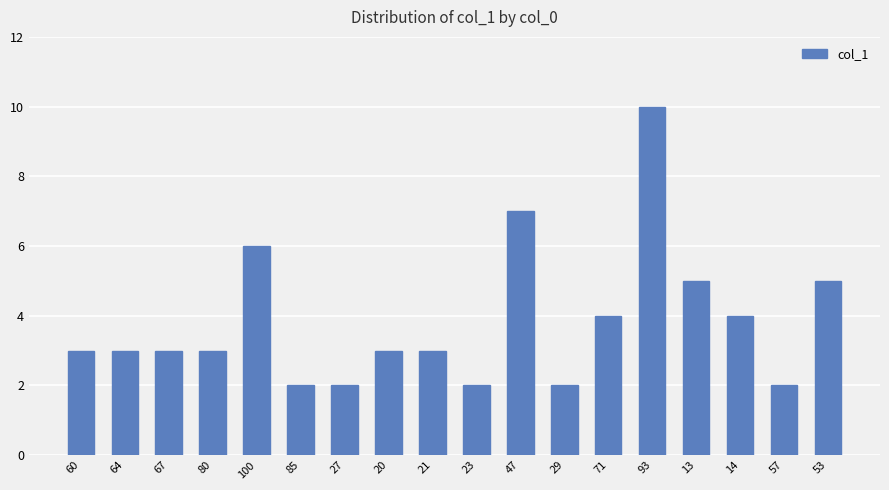

Reading right to left, list all the values displayed in this chart.

5	2	4	5	10	4	2	7	2	3	3	2	2	6	3	3	3	3